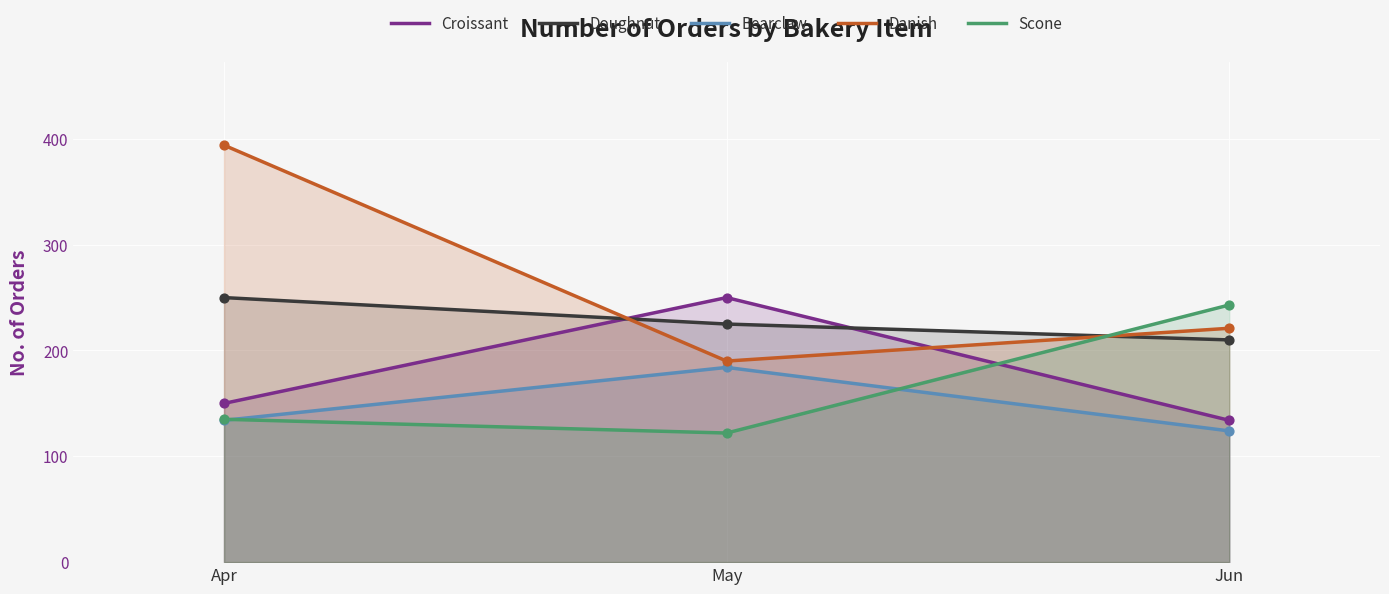

At how many categories does at least one series exceed 200?

3